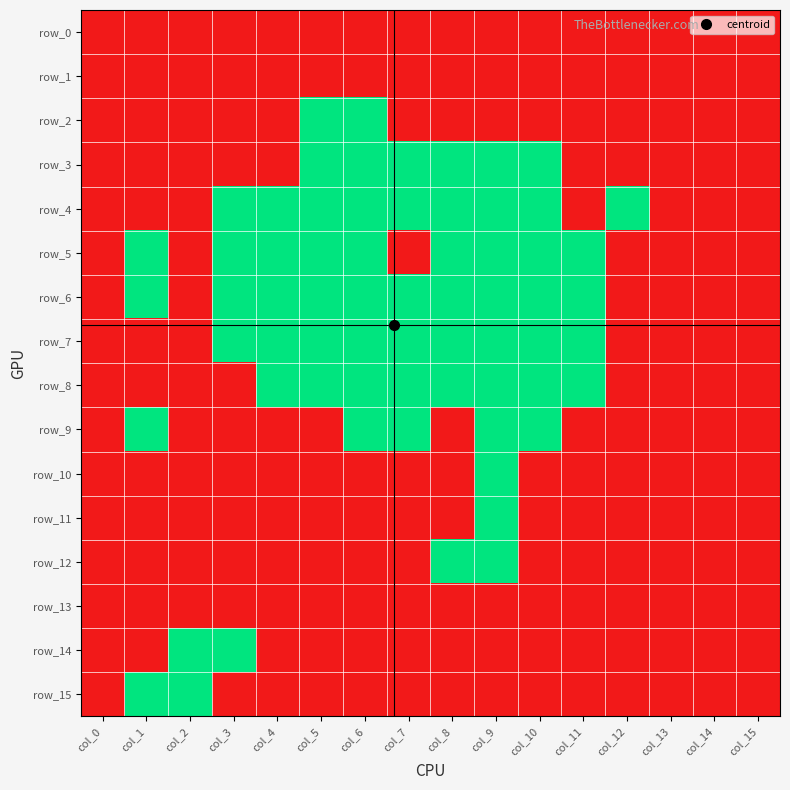

Is it true that row_11 equals 0 at col_1?

True